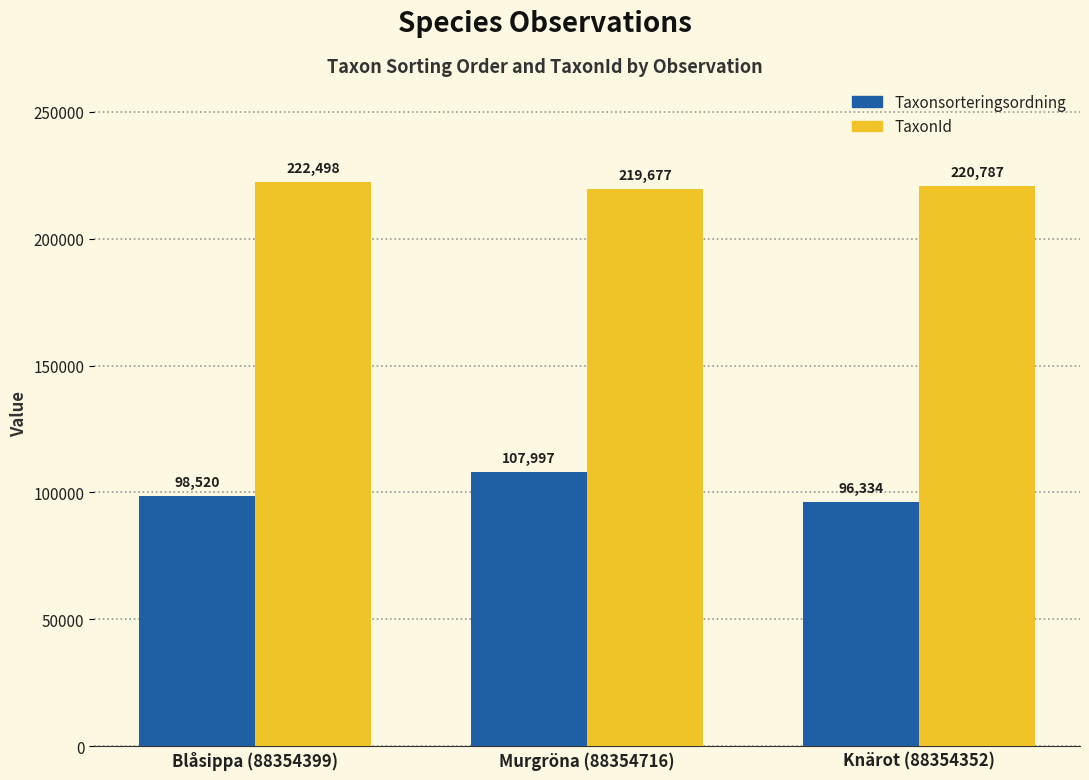

At which category is the sum across all series the highest?

Murgröna (88354716)